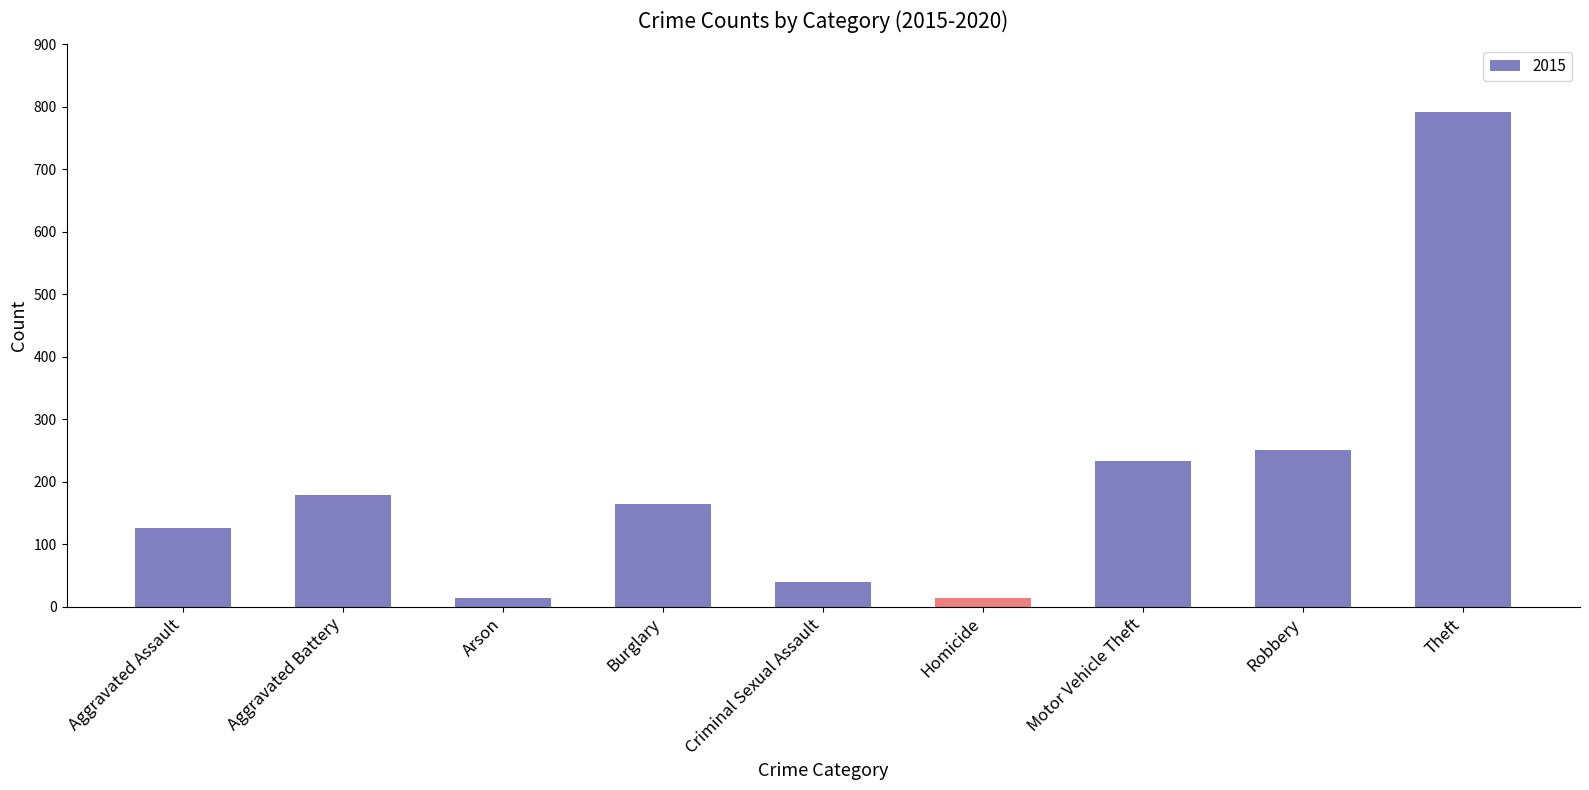

The value at Aggravated Battery is 179. True or false?

True